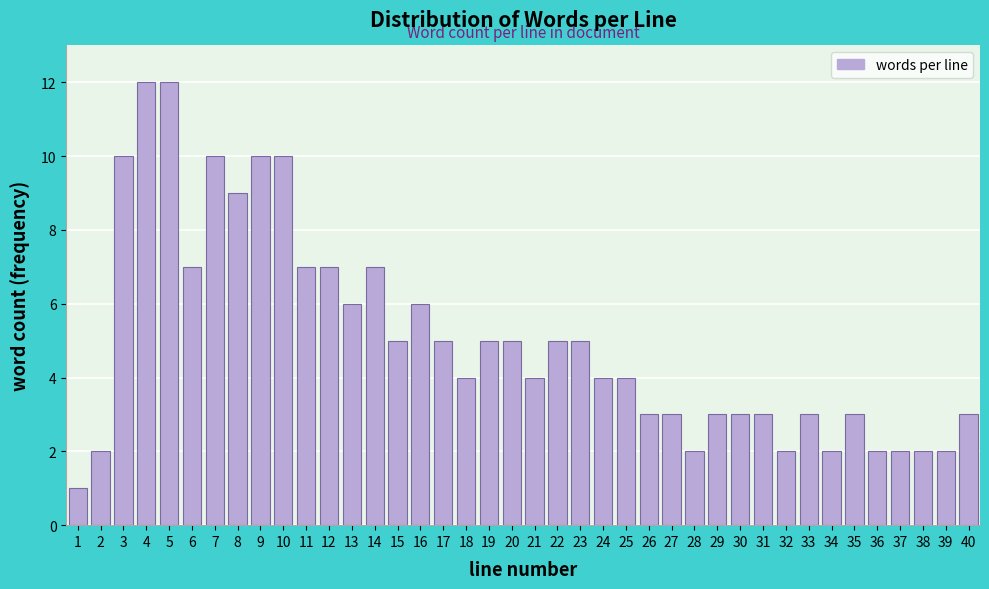

Is it true that the value at 21 is 4?

True